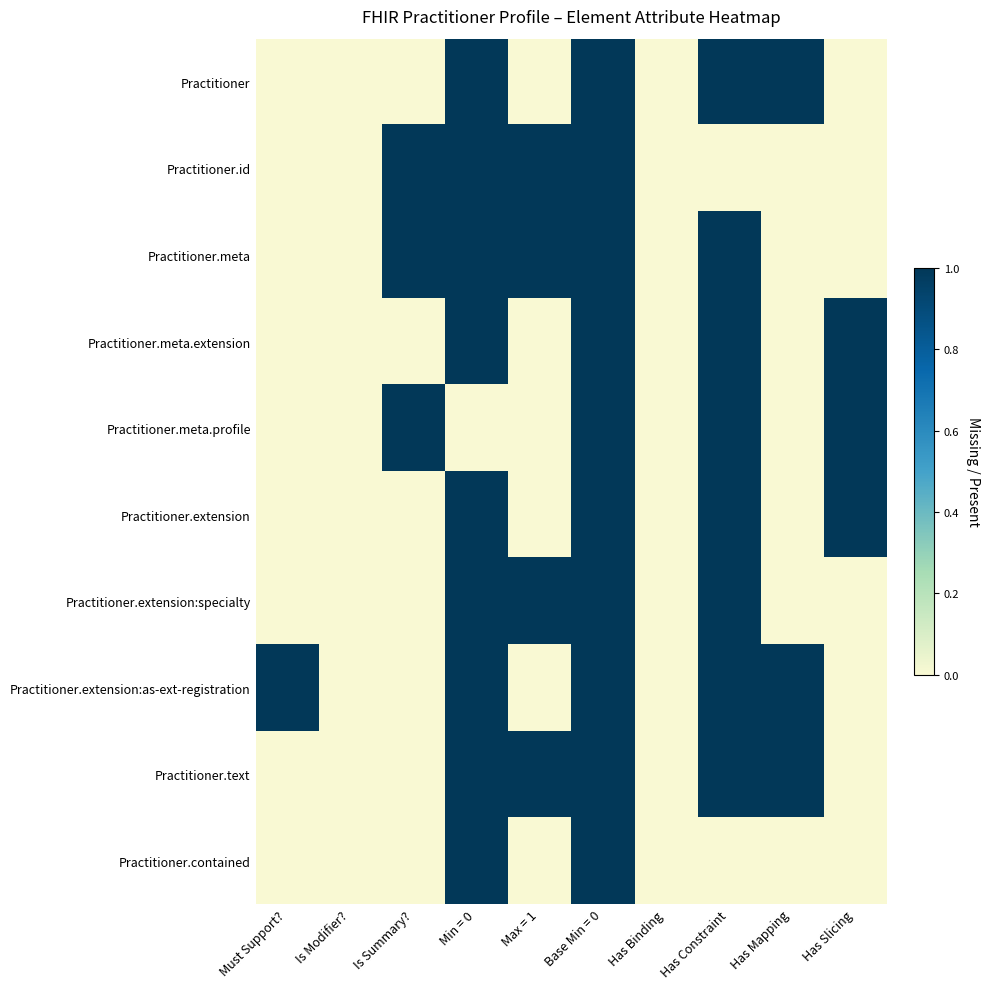

Rank the series at Base Min = 0 from lowest to highest value.

Practitioner, Practitioner.id, Practitioner.meta, Practitioner.meta.extension, Practitioner.meta.profile, Practitioner.extension, Practitioner.extension:specialty, Practitioner.extension:as-ext-registration, Practitioner.text, Practitioner.contained